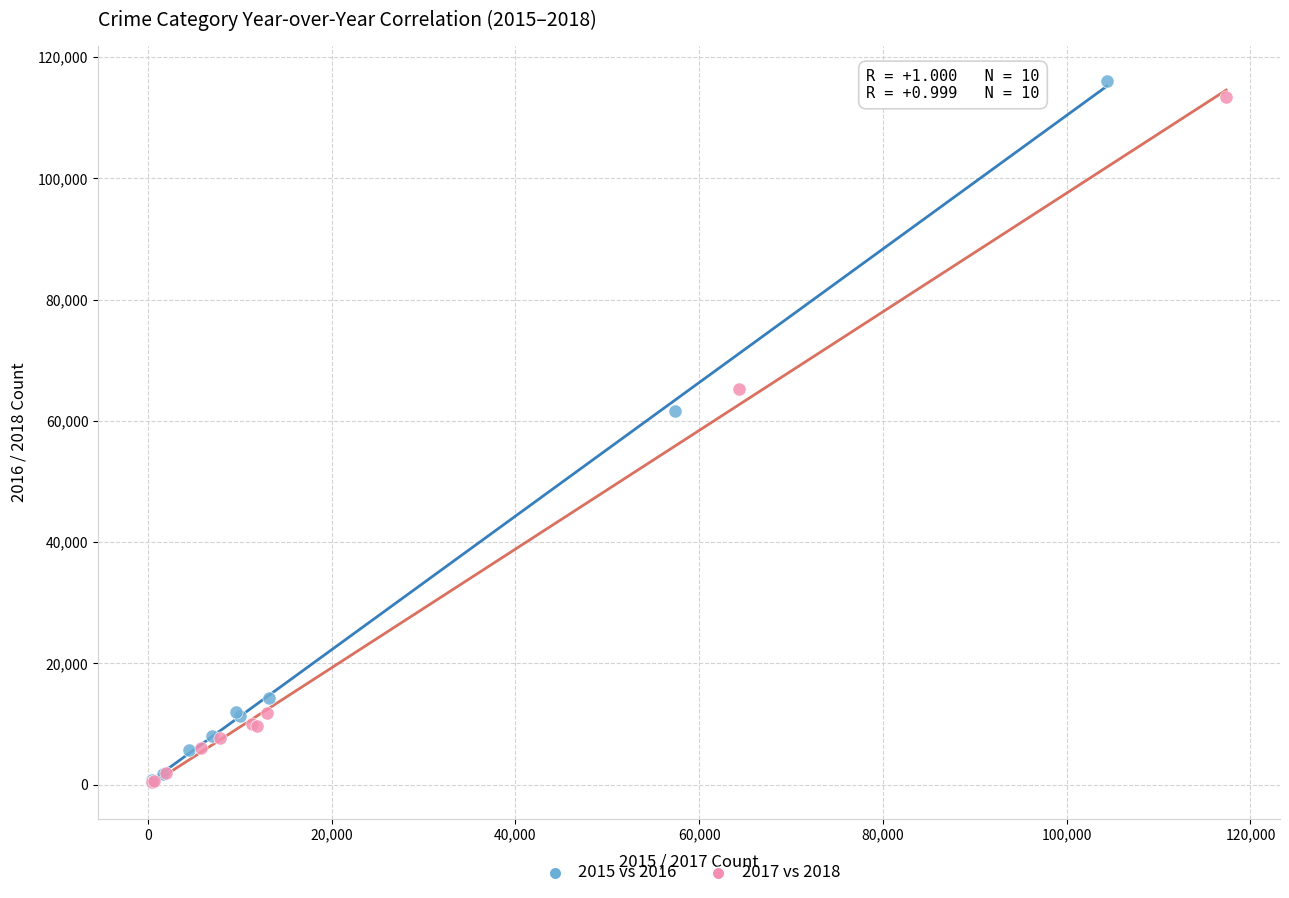

Which series reaches the maximum Y coordinate?

2015 vs 2016